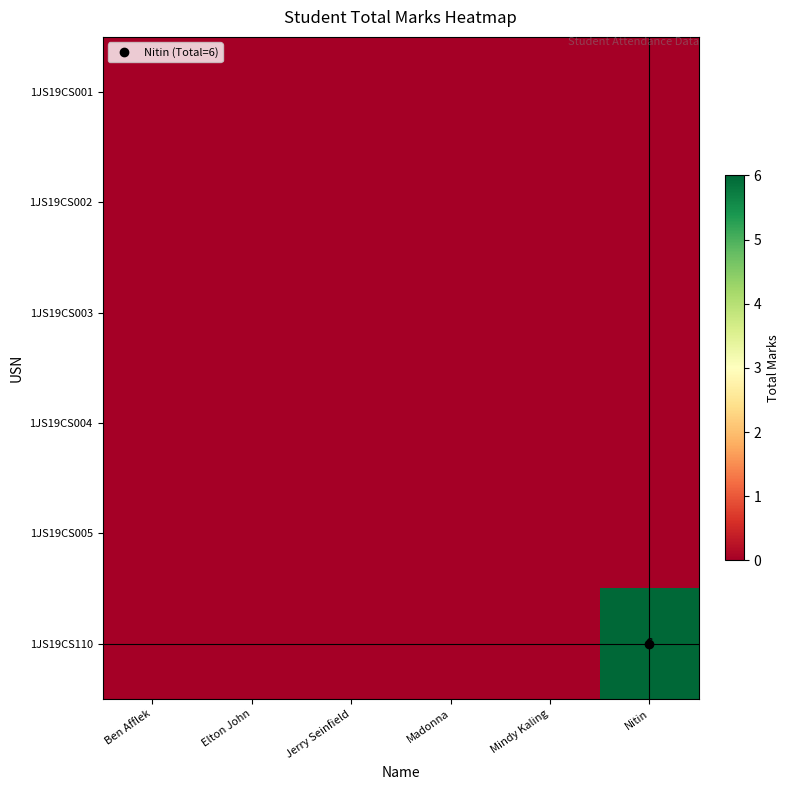

How many series are shown in this chart?

6